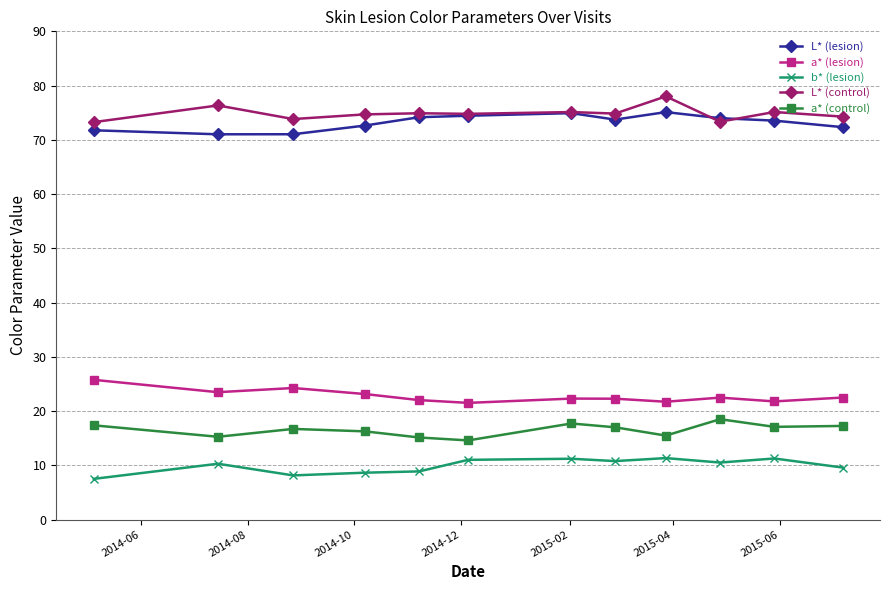

True or false: b* (lesion) has more than 1 points higher than both neighbors.

True